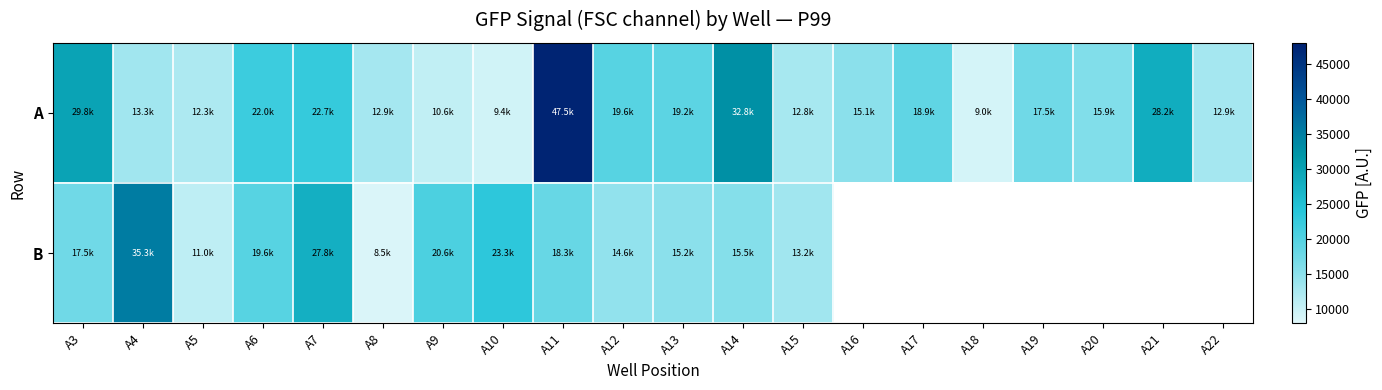

At how many categories does at least one series exceed 16981?

13